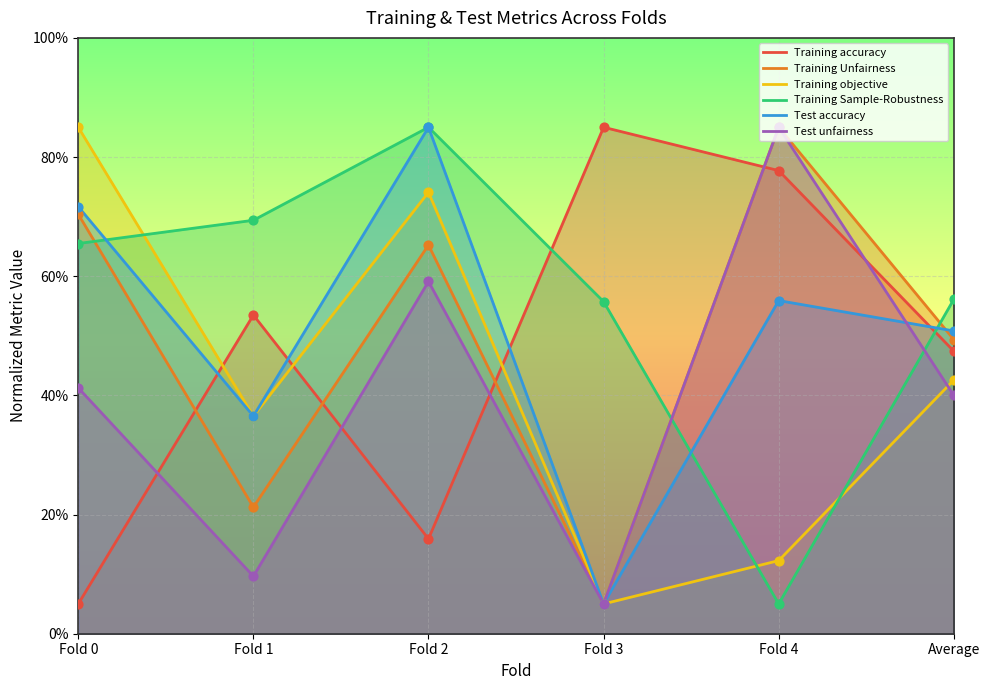

Which series has the largest total across all categories?

Training Sample-Robustness